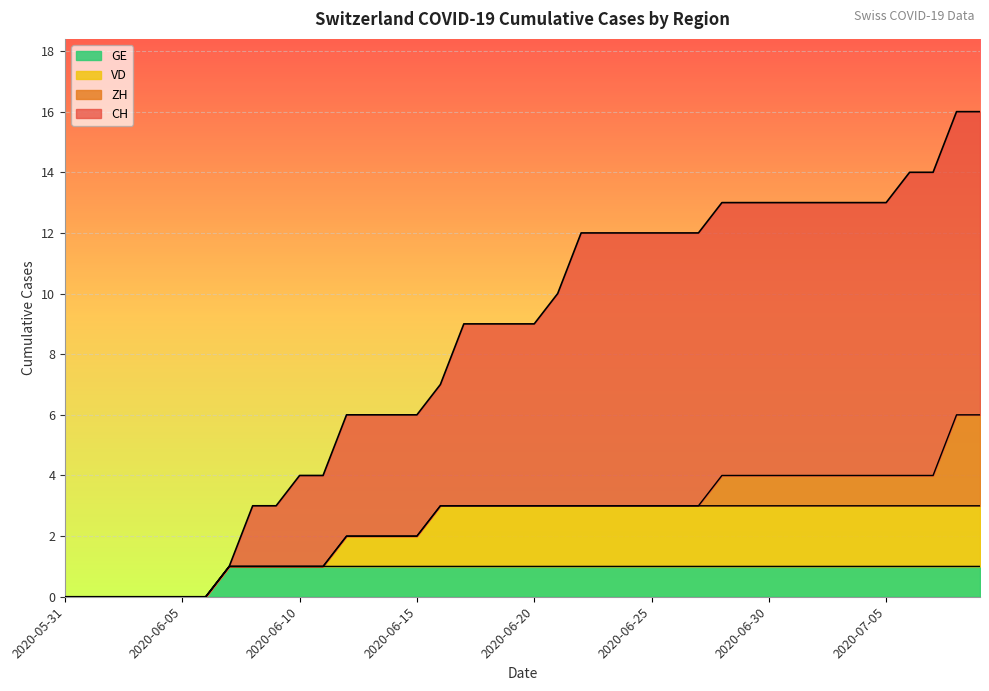

Between 2020-06-19 and 2020-07-02, which is larger?

2020-07-02